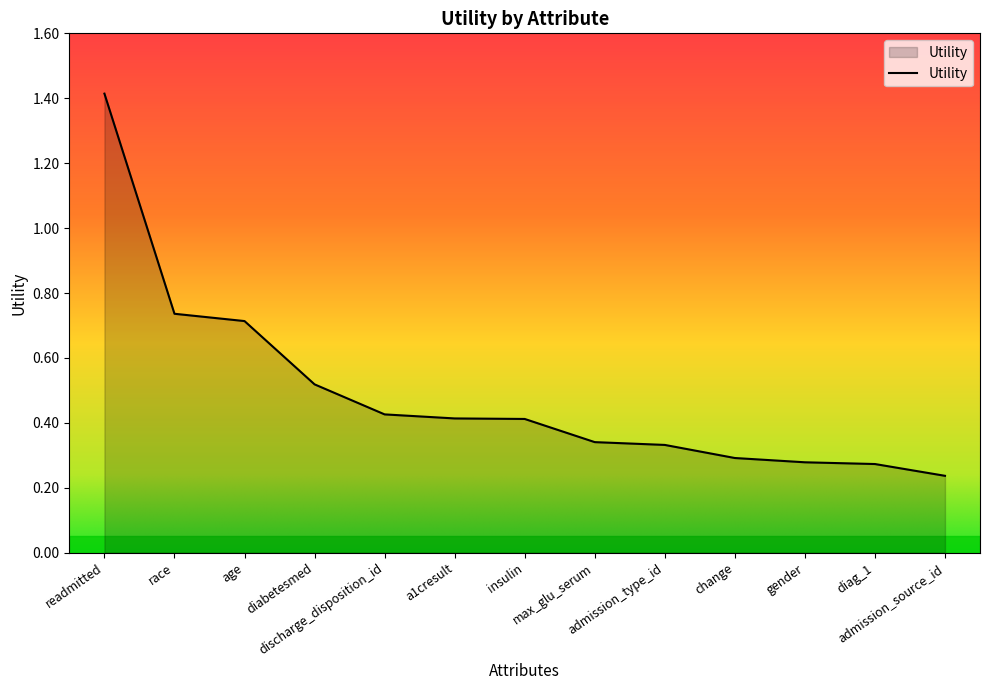

What is the difference between the maximum and minimum values?

1.2